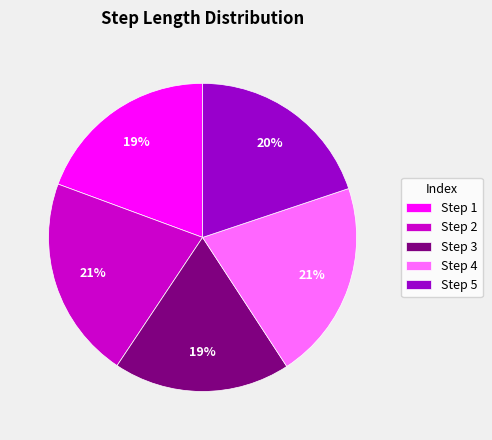

Is it true that Step 5 is 8% of the pie?

False